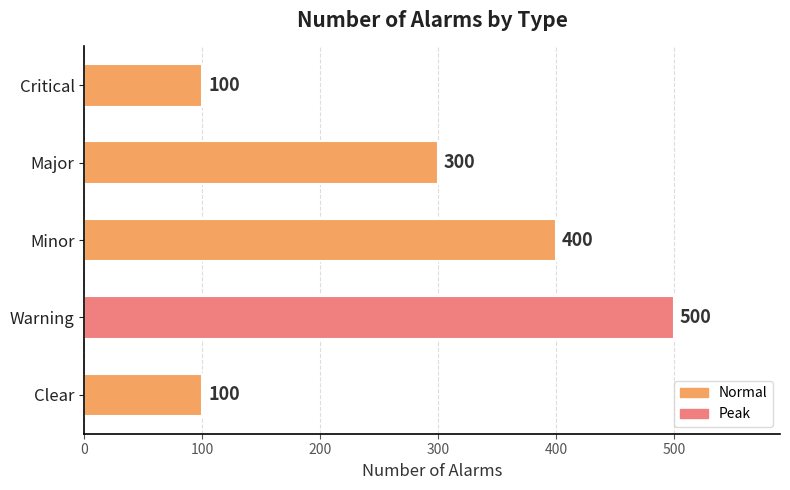

What is the greatest value displayed?

500